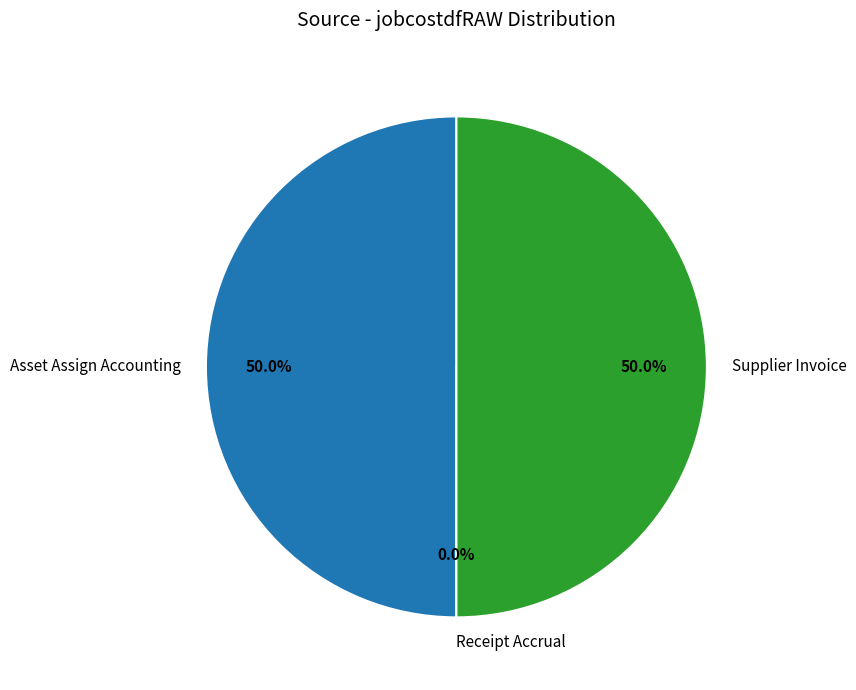

Is it true that Receipt Accrual is 0% of the pie?

True